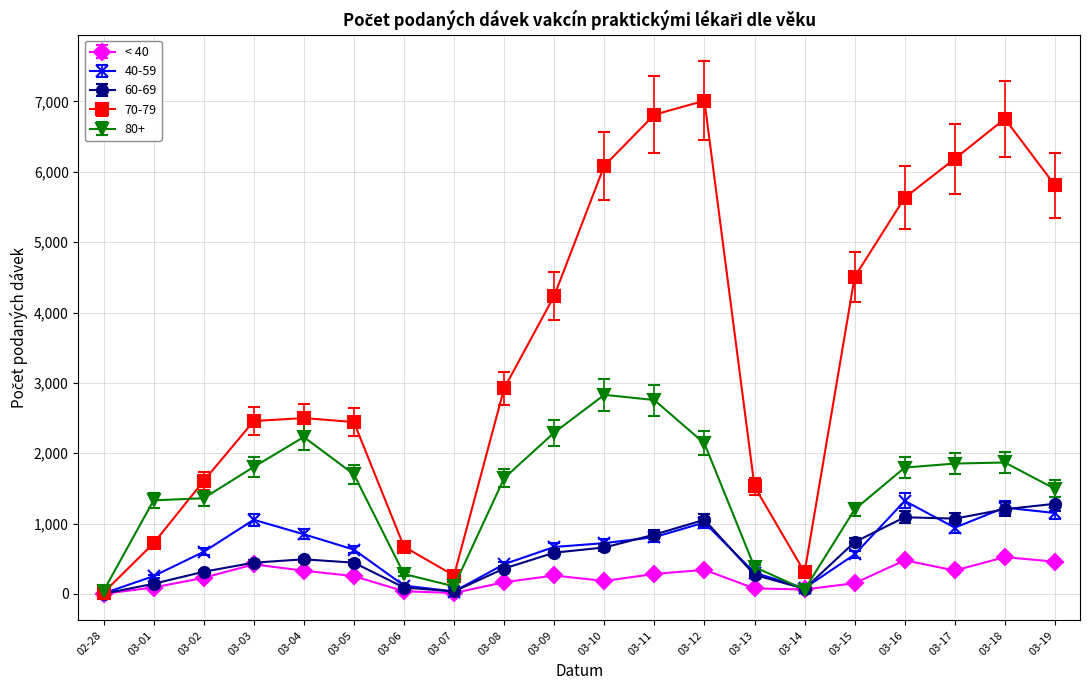

What is the difference between the highest and lowest values at 03-01?

1239